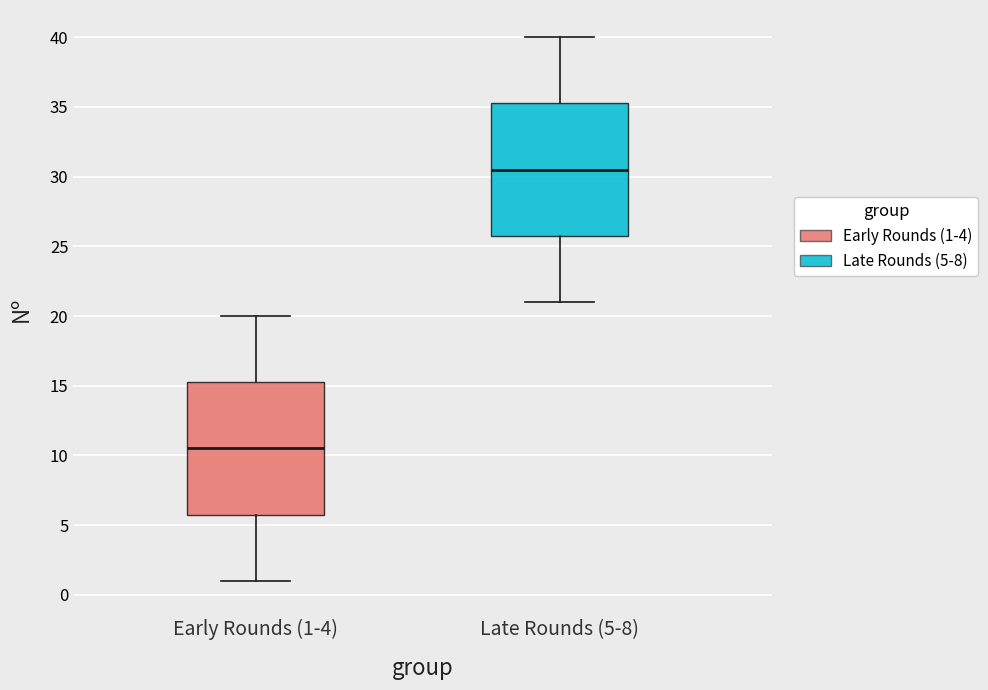

Where does the median line of the box for Late Rounds (5-8) sit on the y-axis? The values are not printed on the chart, so give them approximately, as read against the axis.

30.5